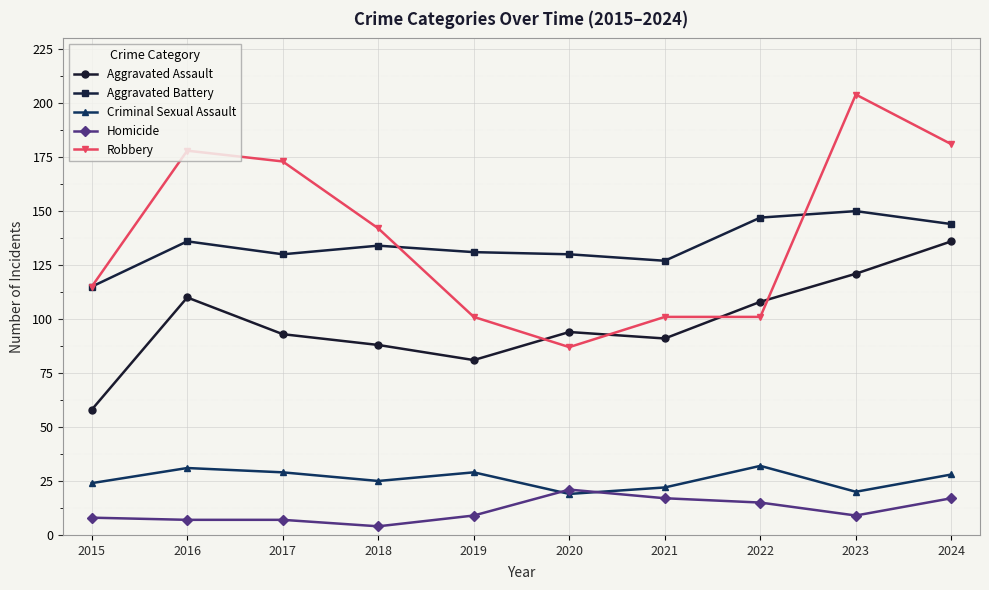

What is the smallest value displayed?

4